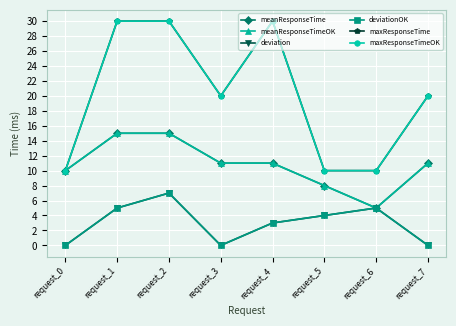

Does the chart have visible grid lines?

Yes